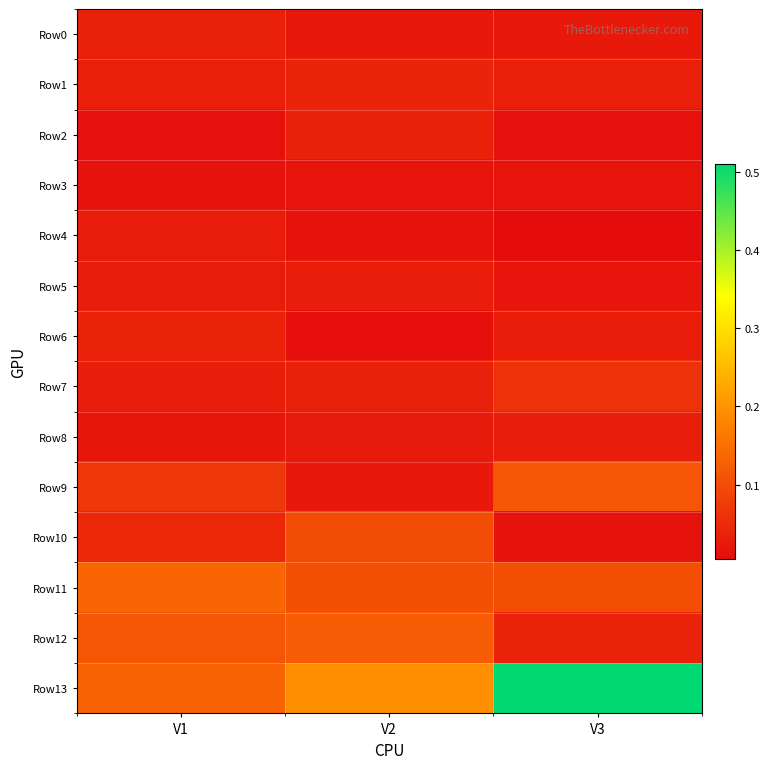

Reading right to left, list all the values displayed in this chart.

Row0: V3=0.0	V2=0.0	V1=0.0
Row1: V3=0.0	V2=0.0	V1=0.0
Row2: V3=0.0	V2=0.0	V1=0.0
Row3: V3=0.0	V2=0.0	V1=0.0
Row4: V3=0.0	V2=0.0	V1=0.0
Row5: V3=0.0	V2=0.0	V1=0.0
Row6: V3=0.0	V2=0.0	V1=0.0
Row7: V3=0.1	V2=0.0	V1=0.0
Row8: V3=0.0	V2=0.0	V1=0.0
Row9: V3=0.1	V2=0.0	V1=0.1
Row10: V3=0.0	V2=0.1	V1=0.0
Row11: V3=0.1	V2=0.1	V1=0.1
Row12: V3=0.0	V2=0.1	V1=0.1
Row13: V3=0.5	V2=0.2	V1=0.1